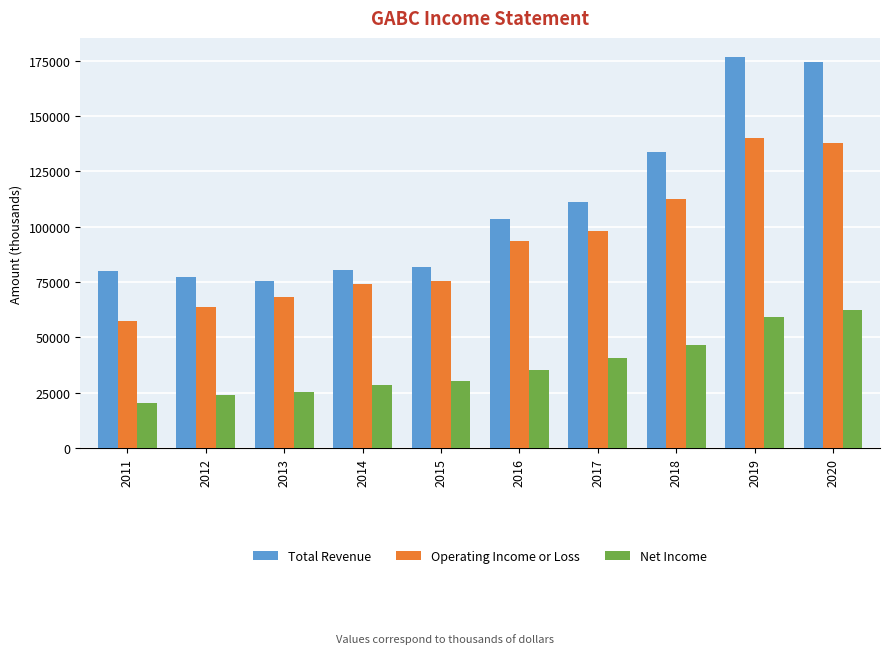

What is the total value across all series at 2019?

375600